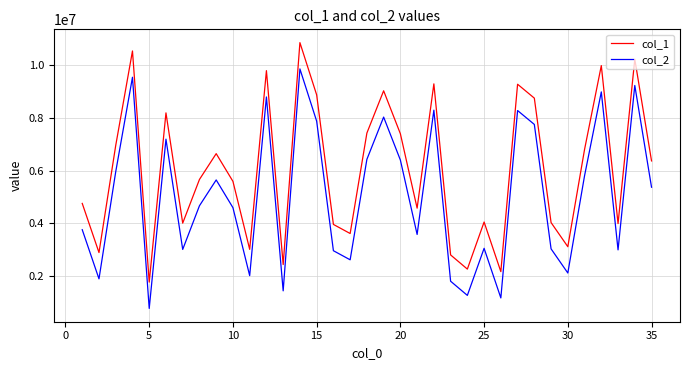

List the series in order of their peak value, highest first.

col_1, col_2